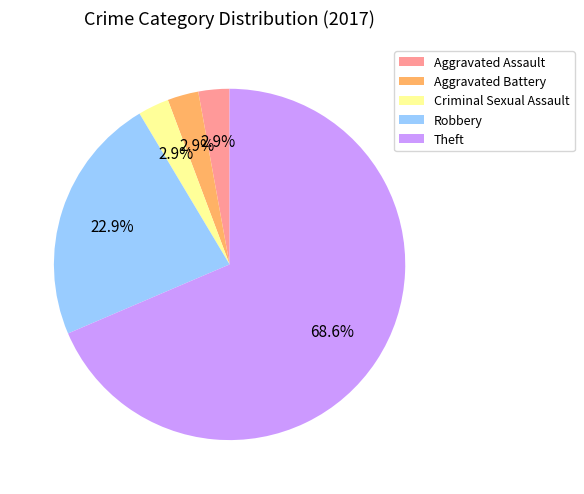

Approximately how many times larger is the value at Aggravated Battery compared to Criminal Sexual Assault?

1.0